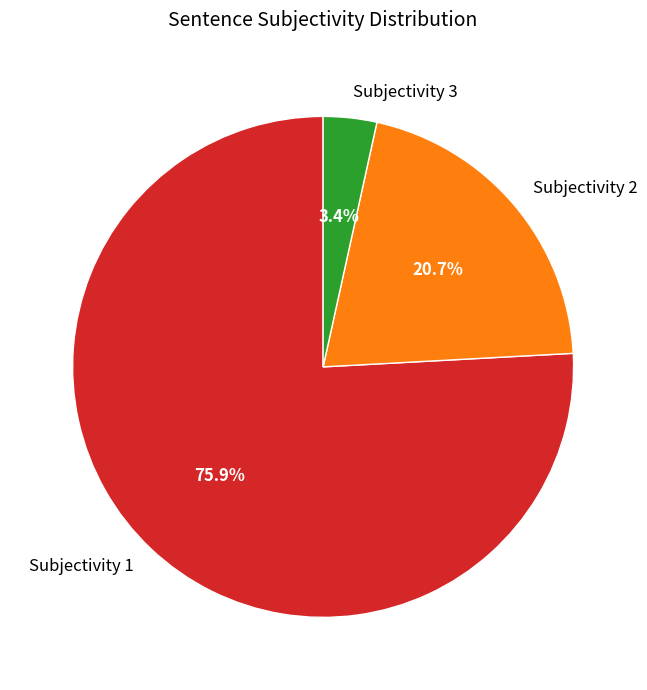

Is Subjectivity 2 the majority of the pie?

No